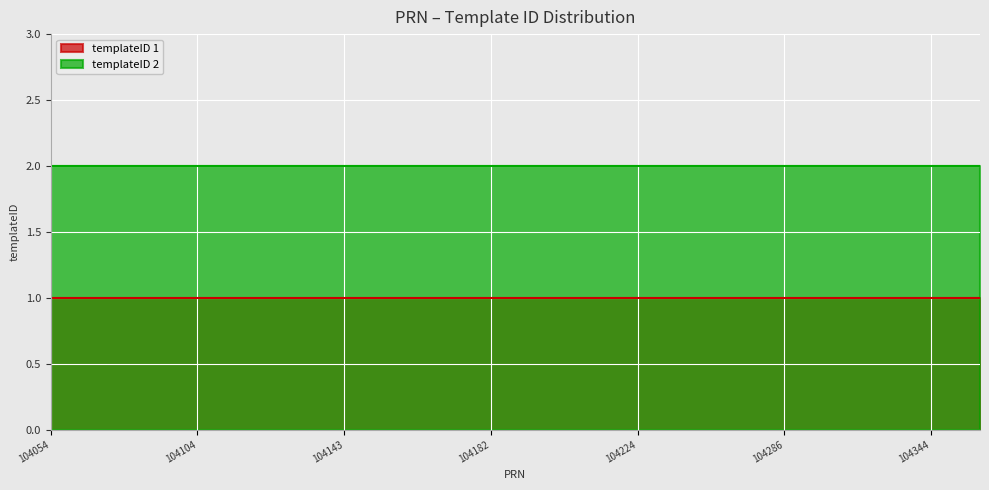

Reading left to right, what are all the values shown in this chart?

templateID 1: 1	1	1	1	1	1	1	1	1	1	1	1	1	1	1	1	1	1	1	1
templateID 2: 2	2	2	2	2	2	2	2	2	2	2	2	2	2	2	2	2	2	2	2